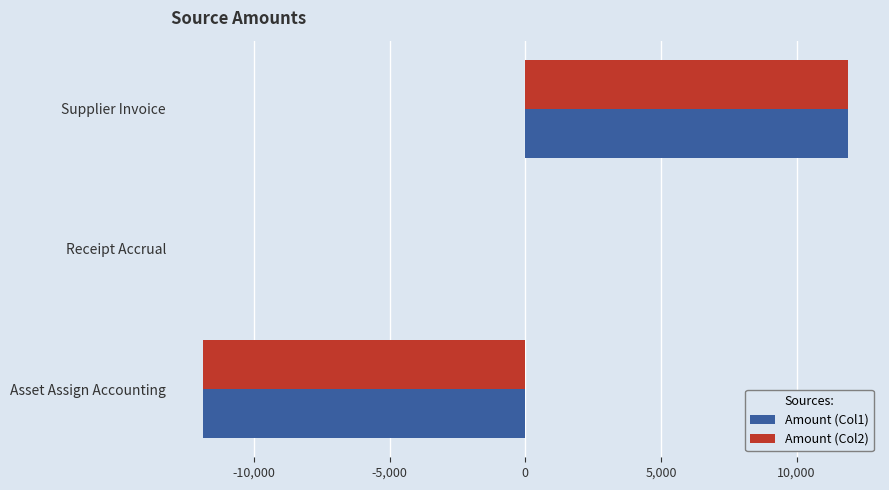

True or false: Amount (Col1) has a value of 0.0 at Receipt Accrual.

True